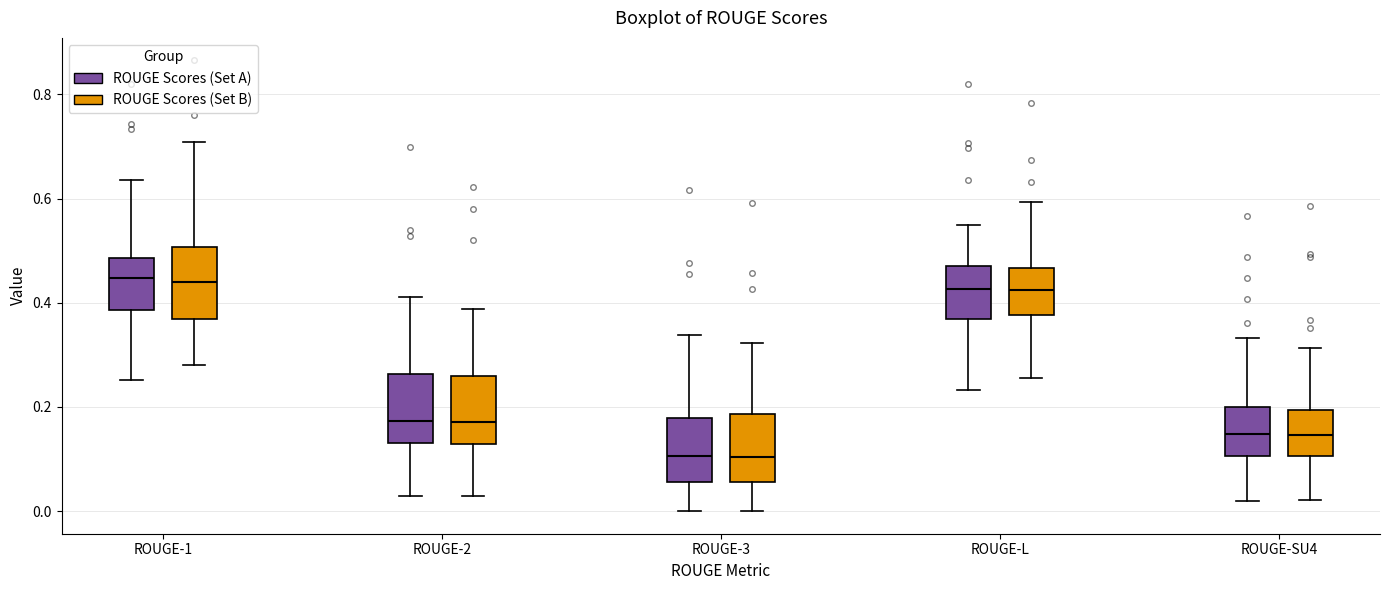

Reading left to right, read every box against the y-axis: the position of its median line, the range the box covers, and the ends of its whiskers. The values are not printed on the chart, so give them approximately, as read against the axis.

ROUGE-1 (ROUGE Scores (Set A)): median 0.44, box 0.38 to 0.48, whiskers 0.26 to 0.64
ROUGE-1 (ROUGE Scores (Set B)): median 0.44, box 0.36 to 0.50, whiskers 0.28 to 0.70
ROUGE-2 (ROUGE Scores (Set A)): median 0.18, box 0.14 to 0.26, whiskers 0.02 to 0.42
ROUGE-2 (ROUGE Scores (Set B)): median 0.18, box 0.12 to 0.26, whiskers 0.02 to 0.38
ROUGE-3 (ROUGE Scores (Set A)): median 0.10, box 0.06 to 0.18, whiskers 0.00 to 0.34
ROUGE-3 (ROUGE Scores (Set B)): median 0.10, box 0.06 to 0.18, whiskers 0.00 to 0.32
ROUGE-L (ROUGE Scores (Set A)): median 0.42, box 0.36 to 0.48, whiskers 0.24 to 0.54
ROUGE-L (ROUGE Scores (Set B)): median 0.42, box 0.38 to 0.46, whiskers 0.26 to 0.60
ROUGE-SU4 (ROUGE Scores (Set A)): median 0.14, box 0.10 to 0.20, whiskers 0.02 to 0.34
ROUGE-SU4 (ROUGE Scores (Set B)): median 0.14, box 0.10 to 0.20, whiskers 0.02 to 0.32